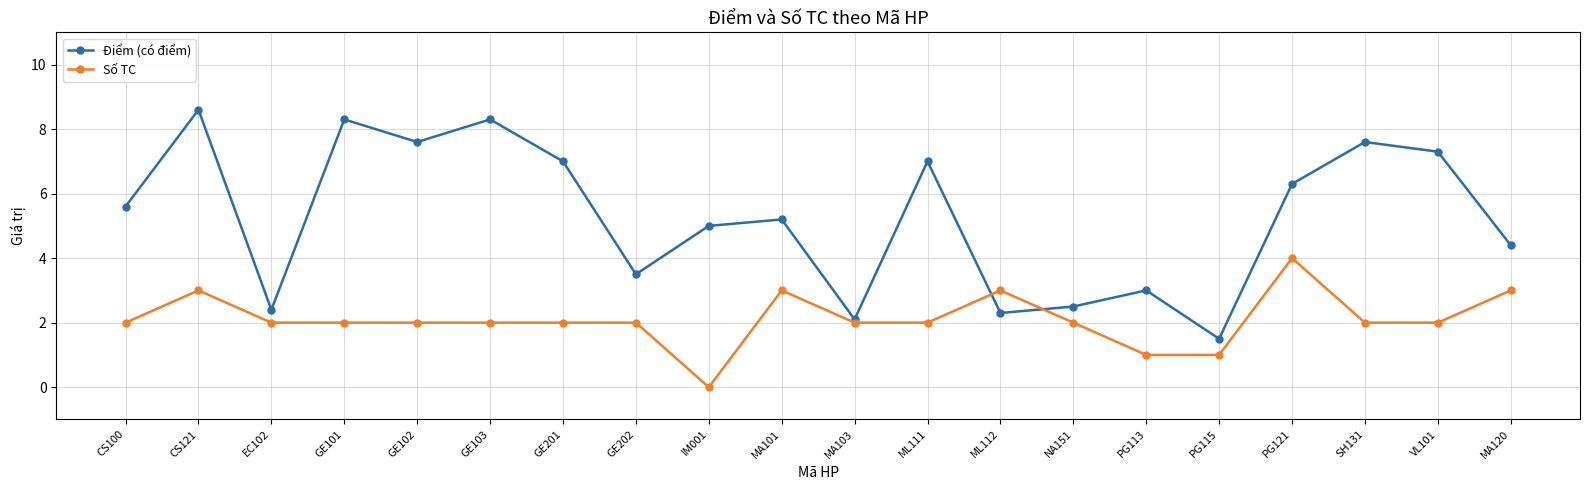

What is the sum of the Điểm (có điểm) values at GE101 and VL101?

15.6